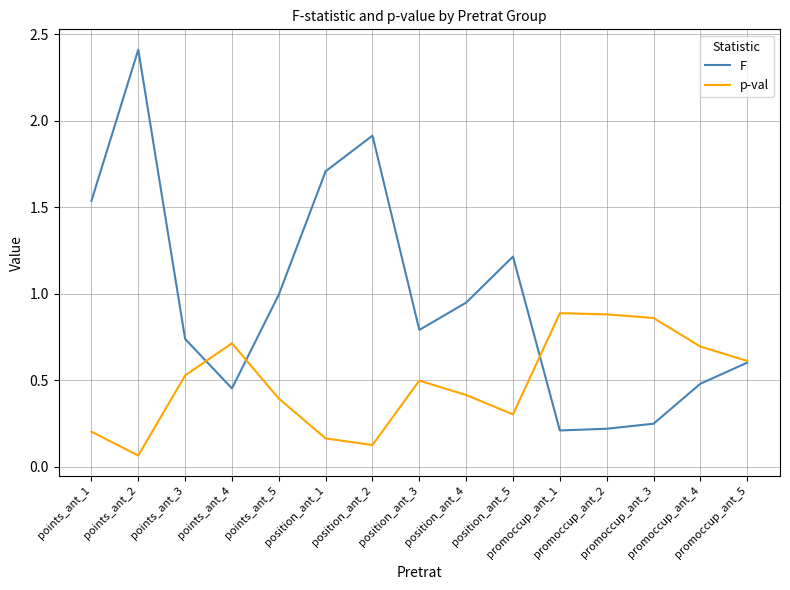

In p-val, how many points are lower than both neighbors (excluding endpoints)?

3